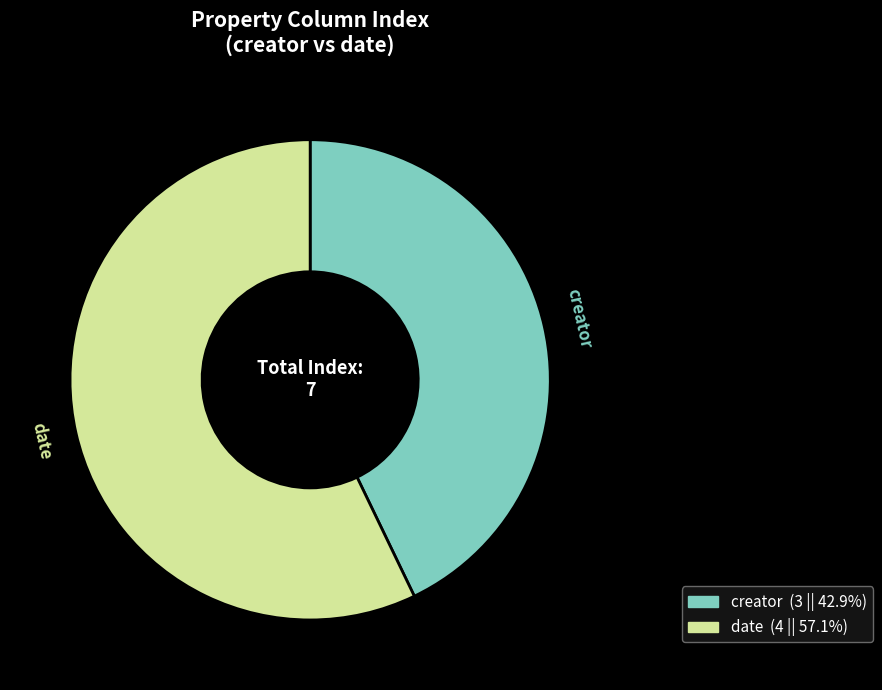

Does any single category account for the majority?

Yes